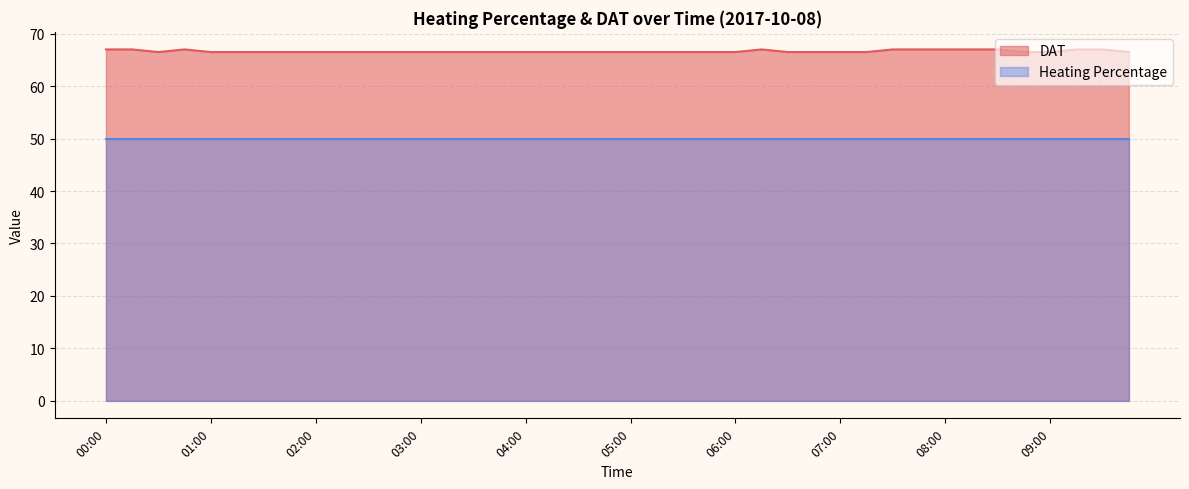

What is the greatest value displayed?

67.0